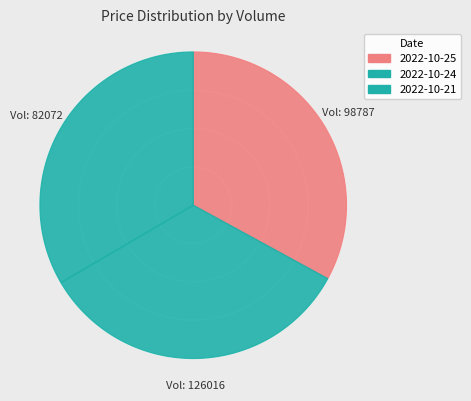

Do 82072 and 126016 together represent more than half of the pie?

Yes